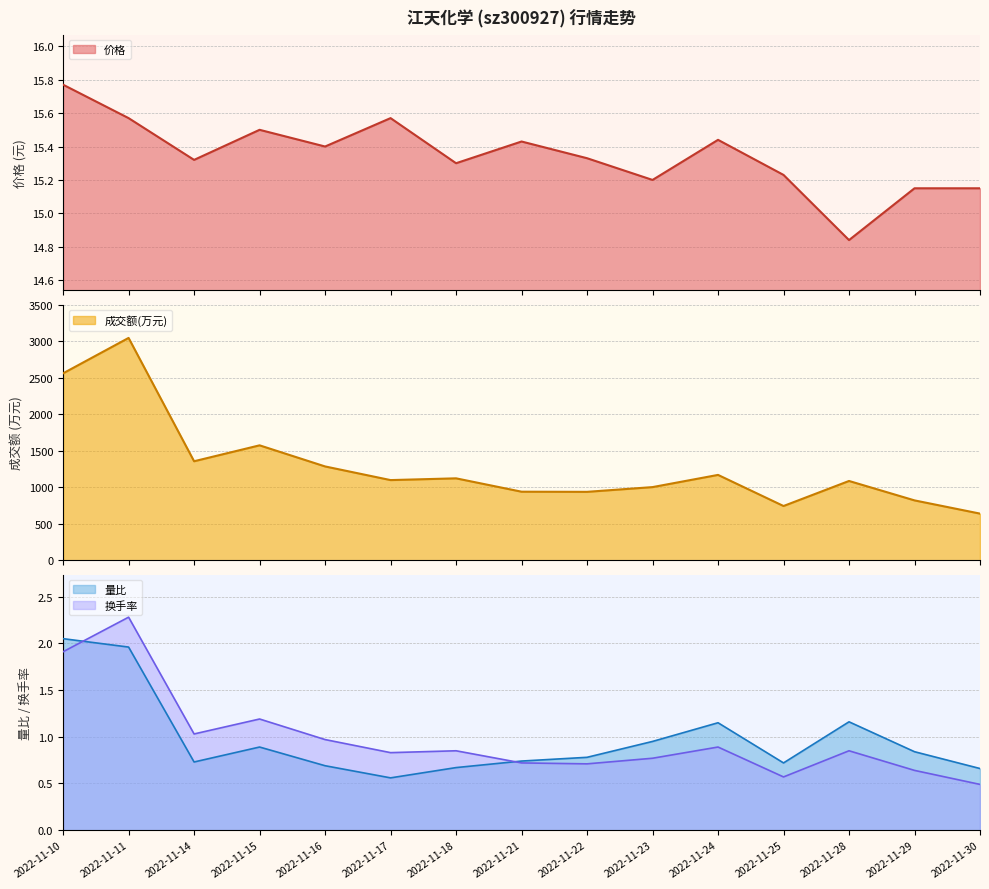

Between 2022-11-29 and 2022-11-11, which series saw the biggest shift?

成交额(万元)